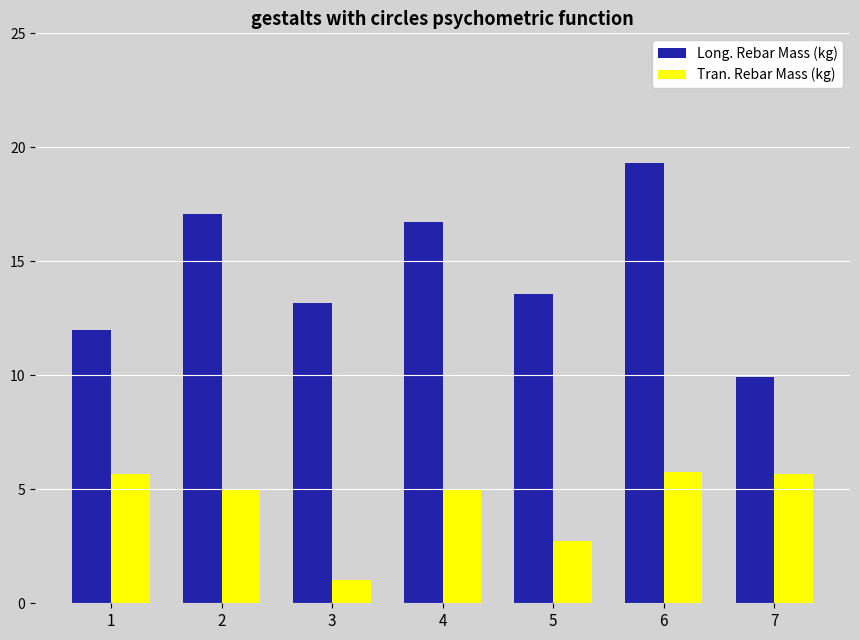

The Long. Rebar Mass (kg) series shows 11.4 at 4. True or false?

False